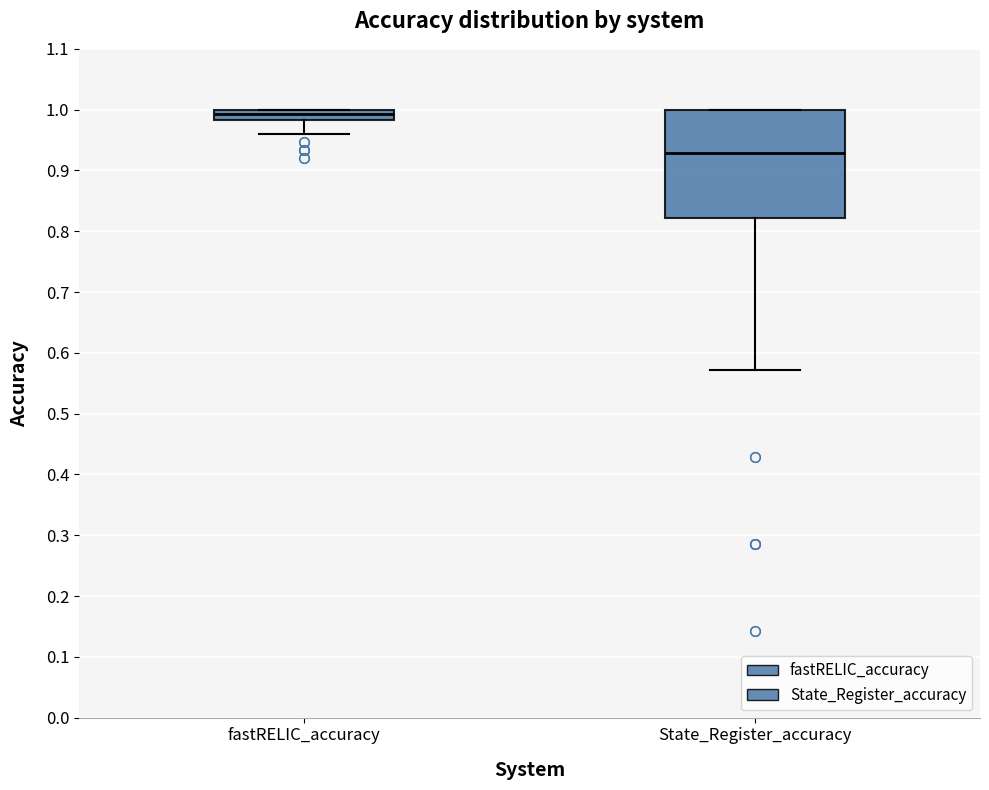

Comparing the boxes themselves (not the whiskers), which one is the tallest?

State_Register_accuracy